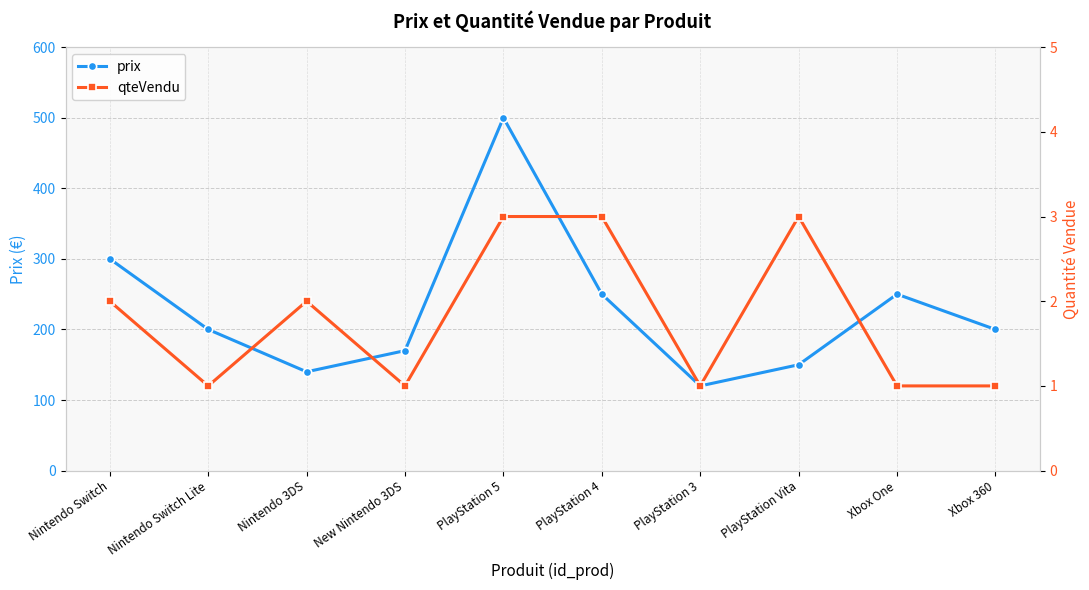

Is it true that prix equals 200.0 at Xbox 360?

True